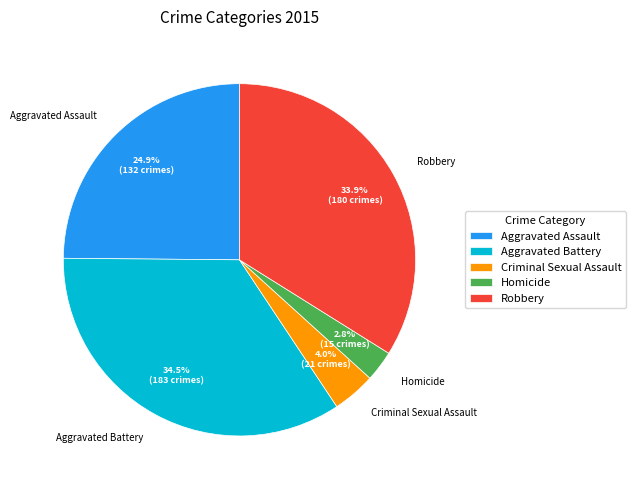

What is the smallest slice in the pie chart?

Homicide